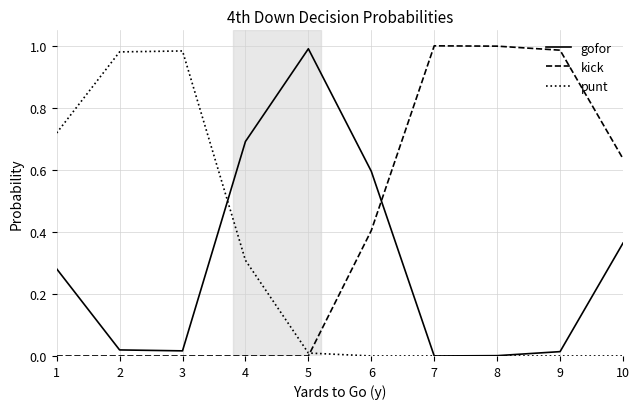

Is the value of gofor at 4 greater than the value of punt at 9?

Yes